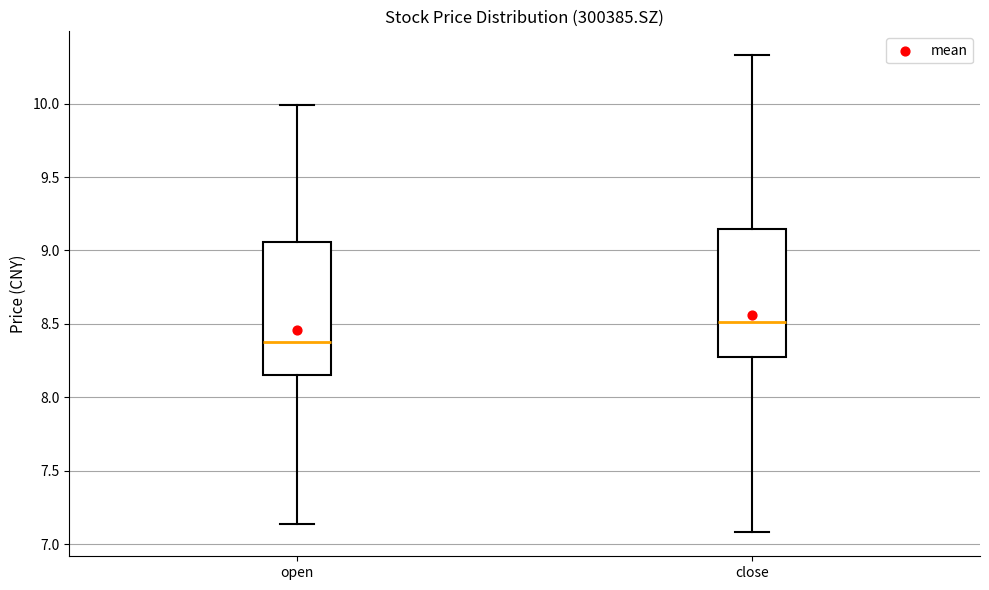

Reading left to right, read every box against the y-axis: the position of its median line, the range the box covers, and the ends of its whiskers. The values are not printed on the chart, so give them approximately, as read against the axis.

open: median 8.40, box 8.15 to 9.05, whiskers 7.15 to 10.00
close: median 8.50, box 8.30 to 9.15, whiskers 7.10 to 10.35